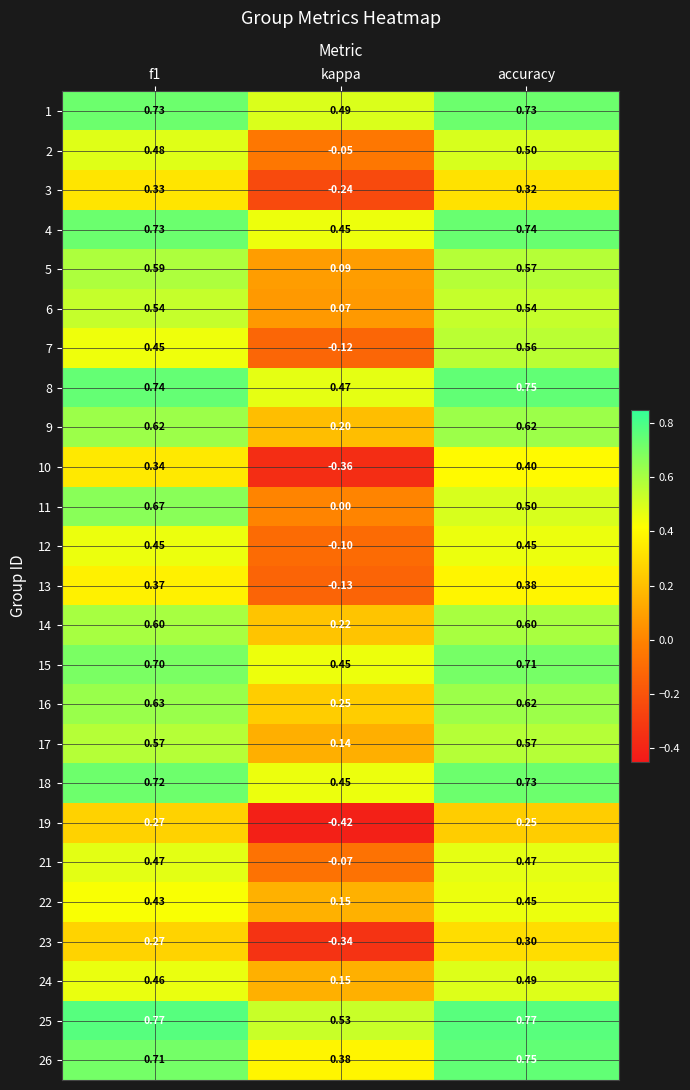

Which category has the lowest value across all series?

kappa